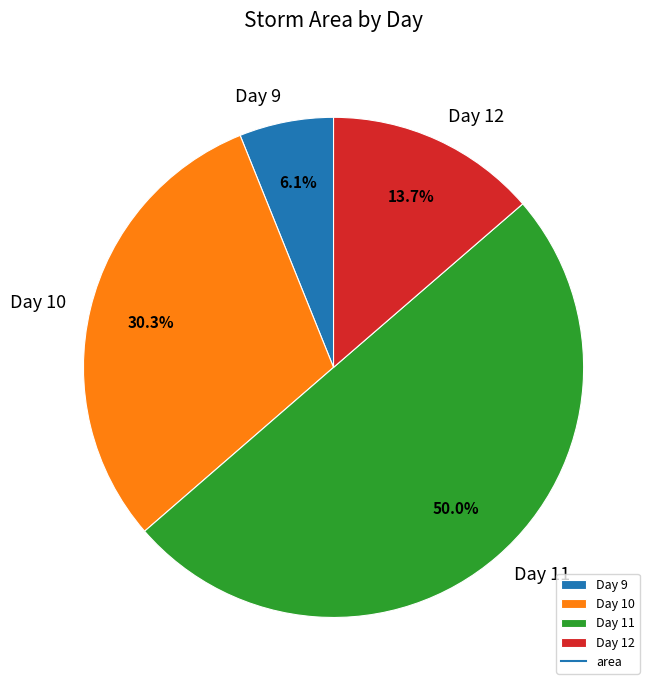

Is Day 12 the majority of the pie?

No